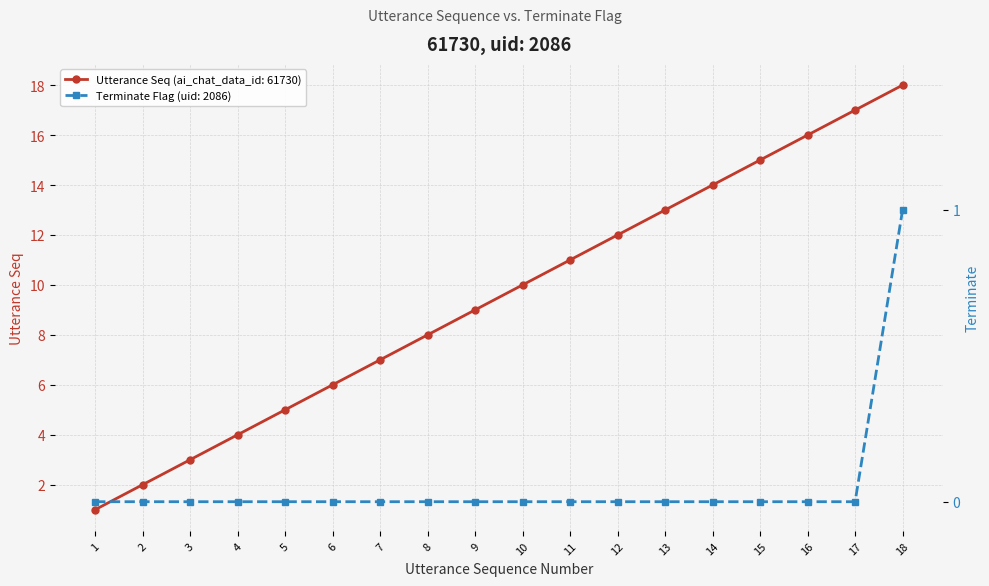

What is the approximate value of utterance_seq at 15, to the nearest 5?

15